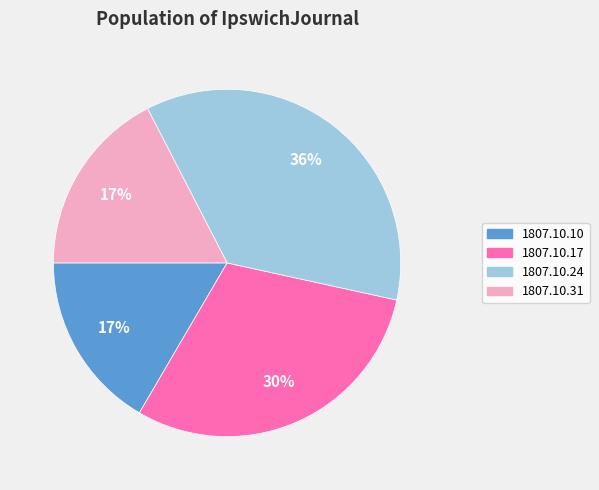

Is the sum of 1807.10.24 and 1807.10.17 greater than half?

Yes